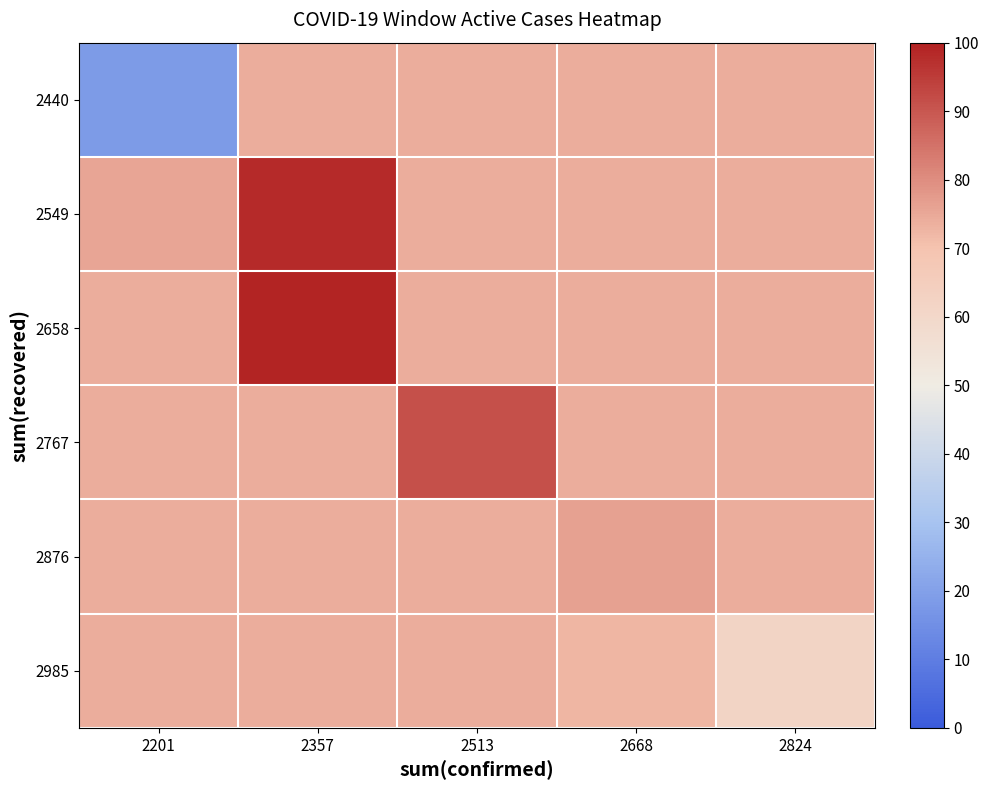

Between 2357 and 2513, which is larger?

2357